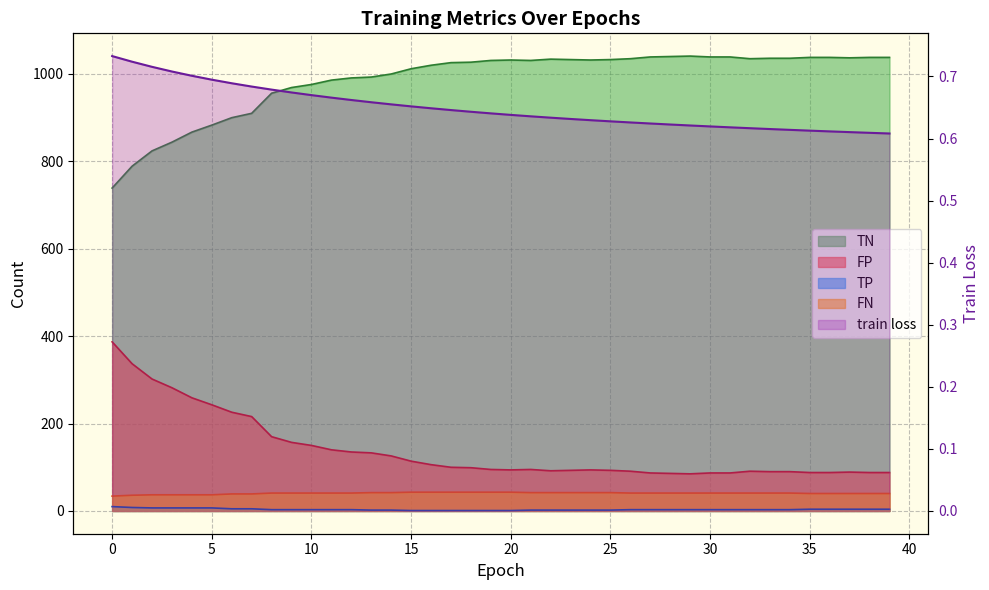

Where is FP nearest to the value 236?

5